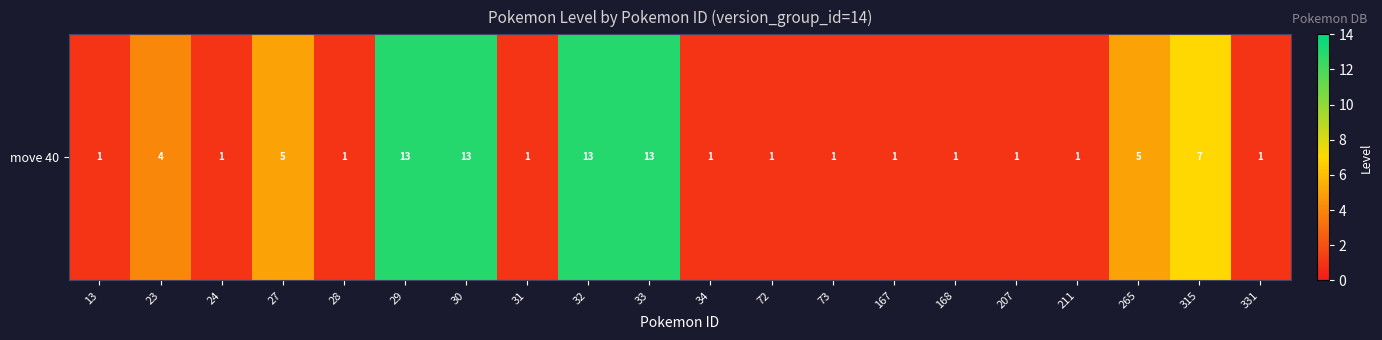

What is the sum of the values at 30 and 24?

14